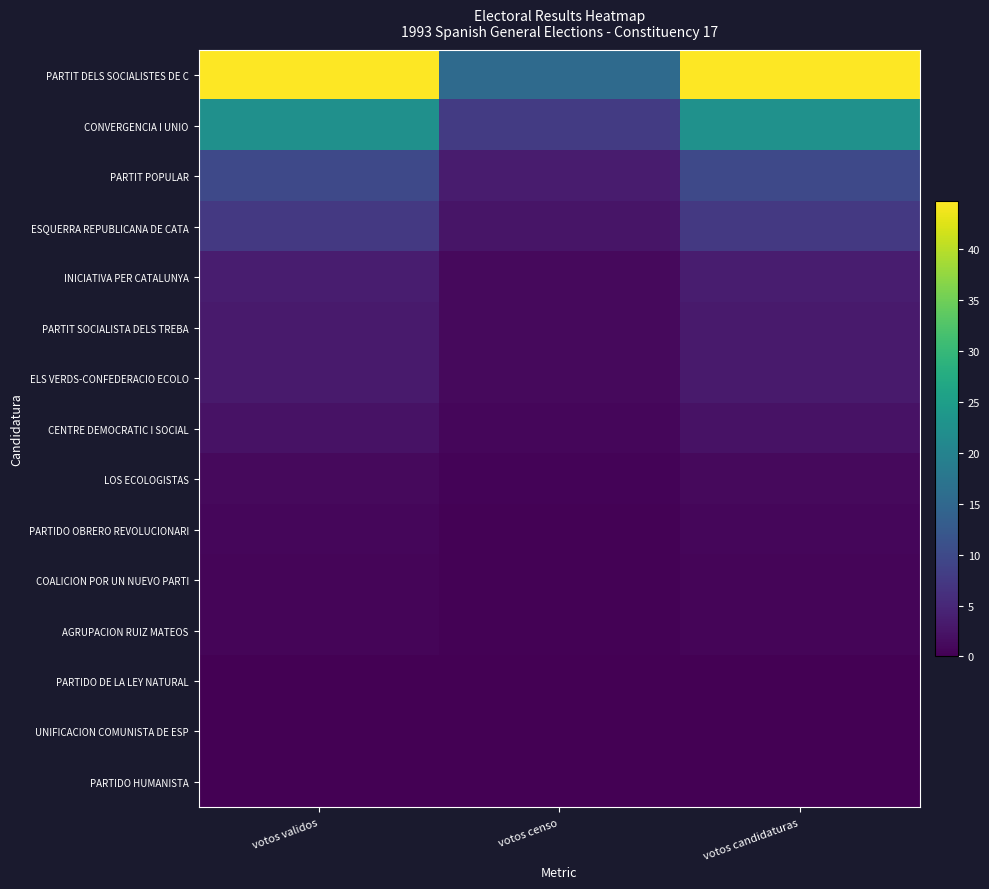

Reading left to right, list all the values displayed in this chart.

PARTIT DELS SOCIALISTES DE C: votos validos=44.7	votos censo=15.5	votos candidaturas=44.8
CONVERGENCIA I UNIO: votos validos=22.5	votos censo=7.8	votos candidaturas=22.5
PARTIT POPULAR: votos validos=9.9	votos censo=3.4	votos candidaturas=9.9
ESQUERRA REPUBLICANA DE CATA: votos validos=7.4	votos censo=2.6	votos candidaturas=7.4
INICIATIVA PER CATALUNYA: votos validos=3.5	votos censo=1.2	votos candidaturas=3.5
PARTIT SOCIALISTA DELS TREBA: votos validos=3.2	votos censo=1.1	votos candidaturas=3.2
ELS VERDS-CONFEDERACIO ECOLO: votos validos=3.2	votos censo=1.1	votos candidaturas=3.2
CENTRE DEMOCRATIC I SOCIAL: votos validos=2.2	votos censo=0.8	votos candidaturas=2.2
LOS ECOLOGISTAS: votos validos=1.1	votos censo=0.4	votos candidaturas=1.1
PARTIDO OBRERO REVOLUCIONARI: votos validos=0.8	votos censo=0.3	votos candidaturas=0.8
COALICION POR UN NUEVO PARTI: votos validos=0.6	votos censo=0.2	votos candidaturas=0.6
AGRUPACION RUIZ MATEOS: votos validos=0.5	votos censo=0.2	votos candidaturas=0.5
PARTIDO DE LA LEY NATURAL: votos validos=0.1	votos censo=0.0	votos candidaturas=0.1
UNIFICACION COMUNISTA DE ESP: votos validos=0.0	votos censo=0.0	votos candidaturas=0.0
PARTIDO HUMANISTA: votos validos=0.0	votos censo=0.0	votos candidaturas=0.0